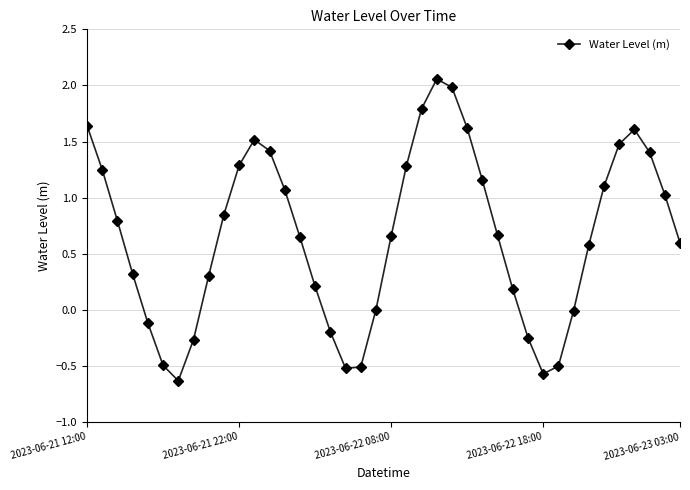

How many interior local peaks (higher than both neighbors) does the data have?

3